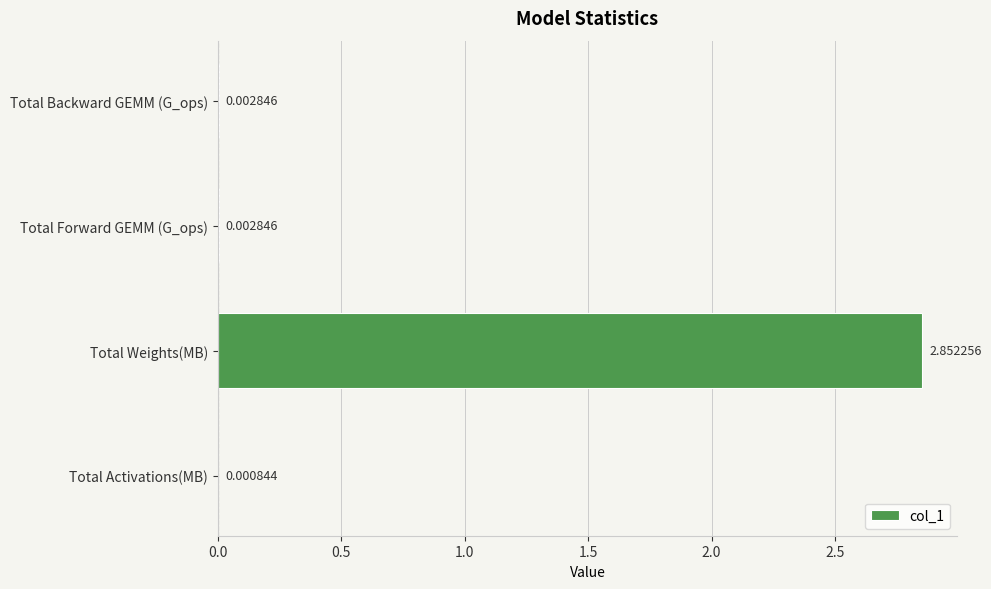

Which category has the highest value across all series?

Total Weights(MB)